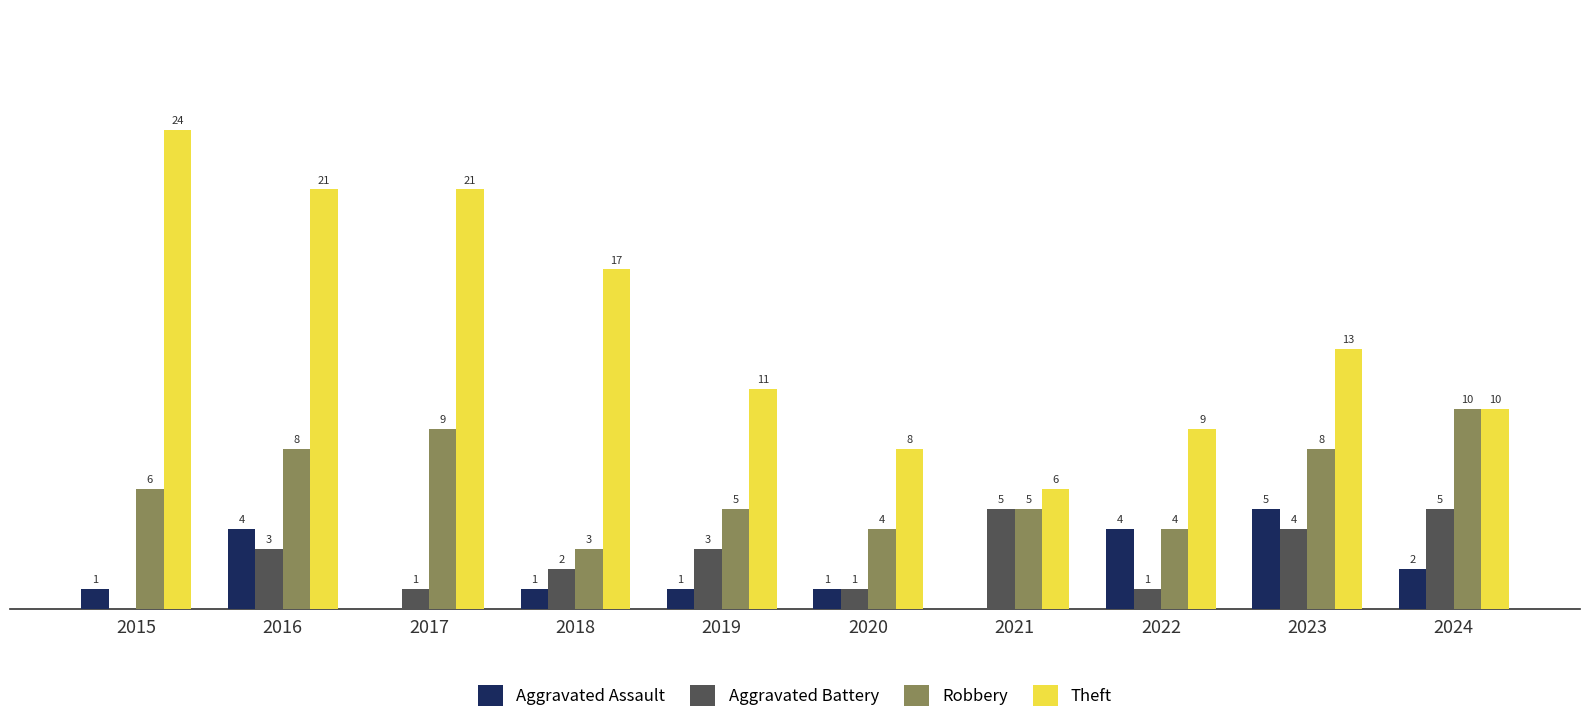

Which series has the largest total across all categories?

Theft